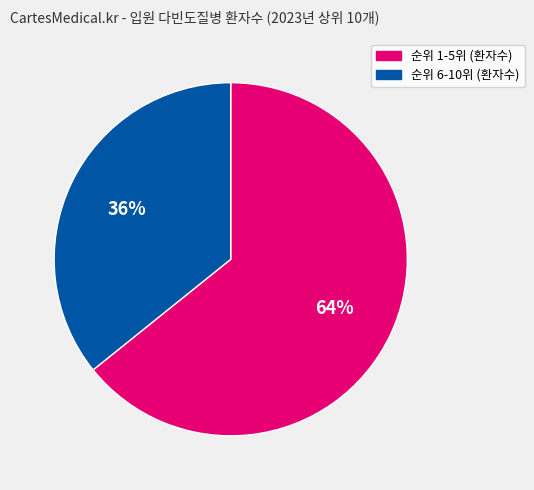

Which has a higher value, 순위 6-10위 (환자수) or 순위 1-5위 (환자수)?

순위 1-5위 (환자수)